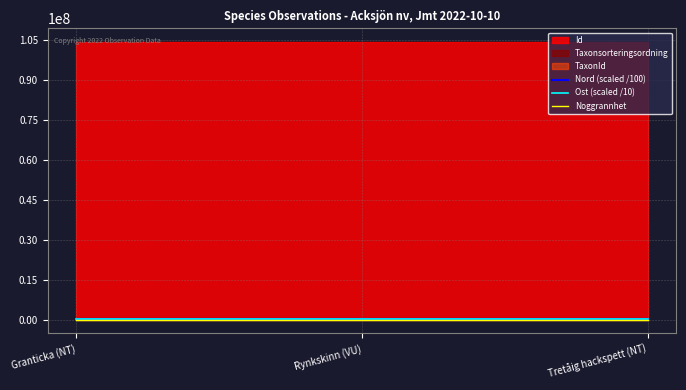

What is the spread (max minus min) of values at Granticka (NT)?

70109.7